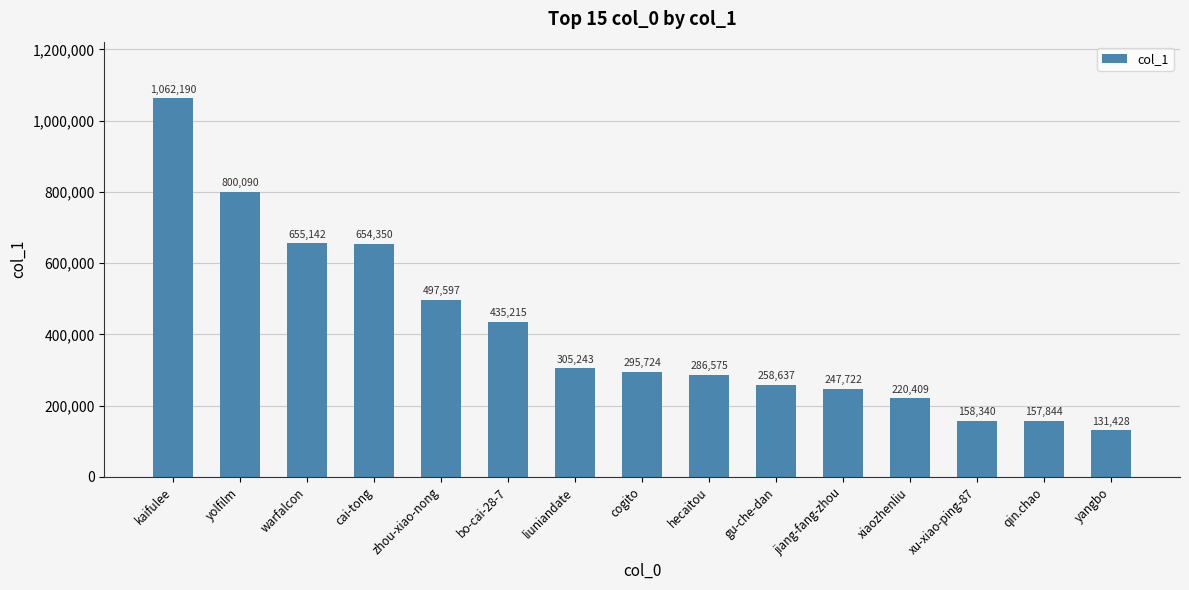

What is the maximum value shown in the chart?

1062190